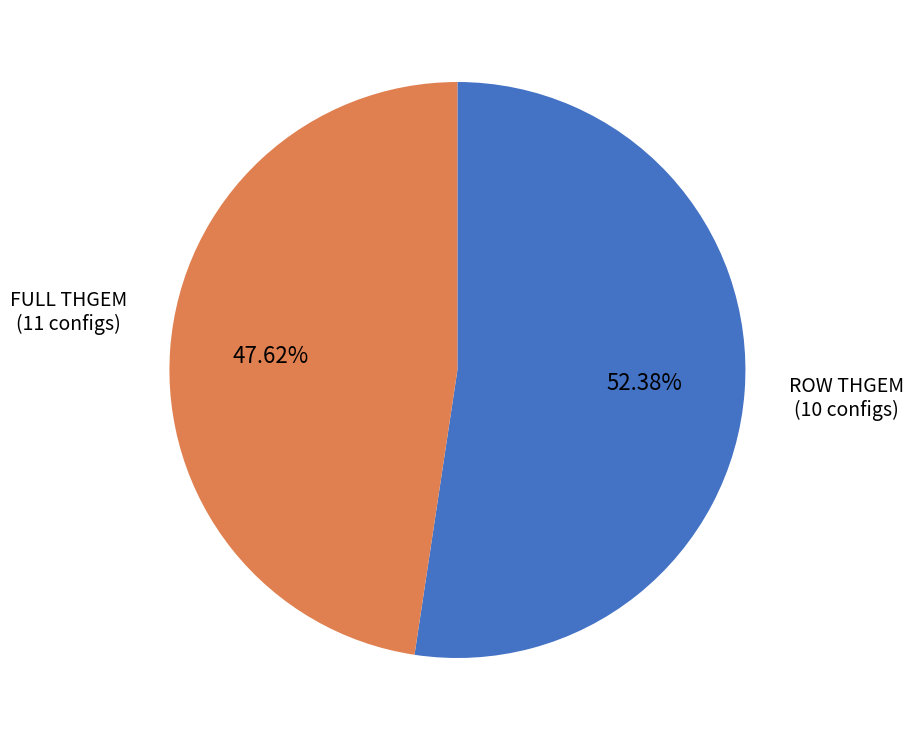

To the nearest percent, what is the combined percentage of FULL THGEM and ROW THGEM?

100%